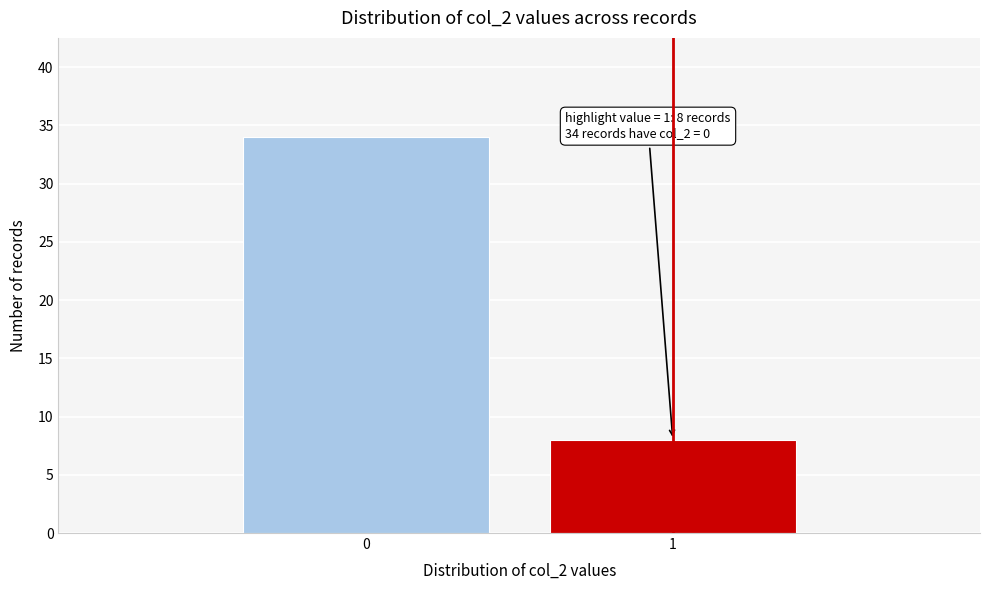

Reading left to right, transcribe all the data shown in this chart.

34	8